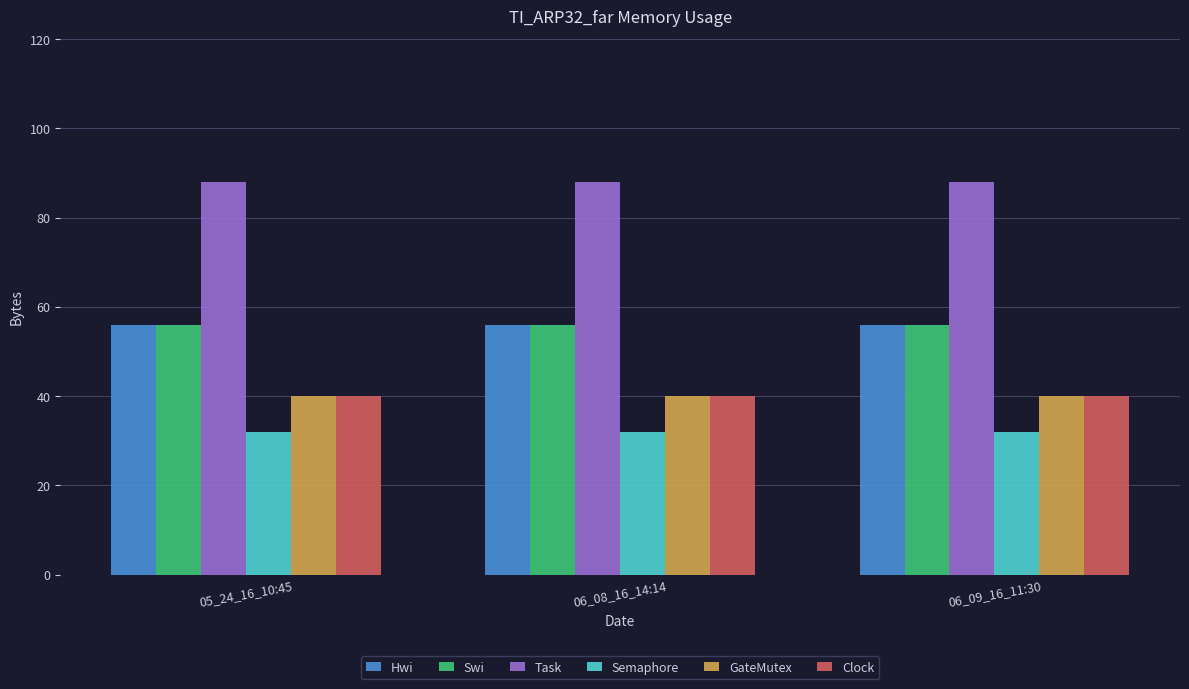

What is the difference between the highest and lowest values at 05_24_16_10:45?

56